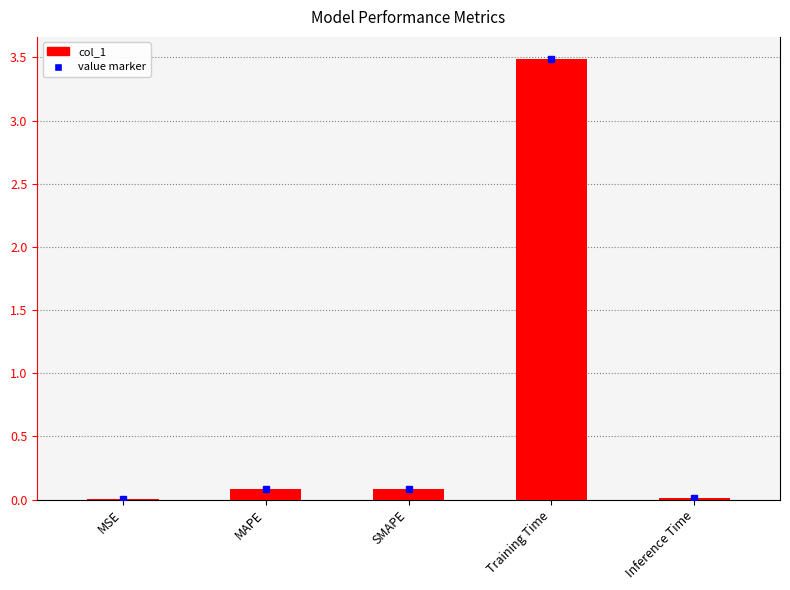

What is the average value?

0.7